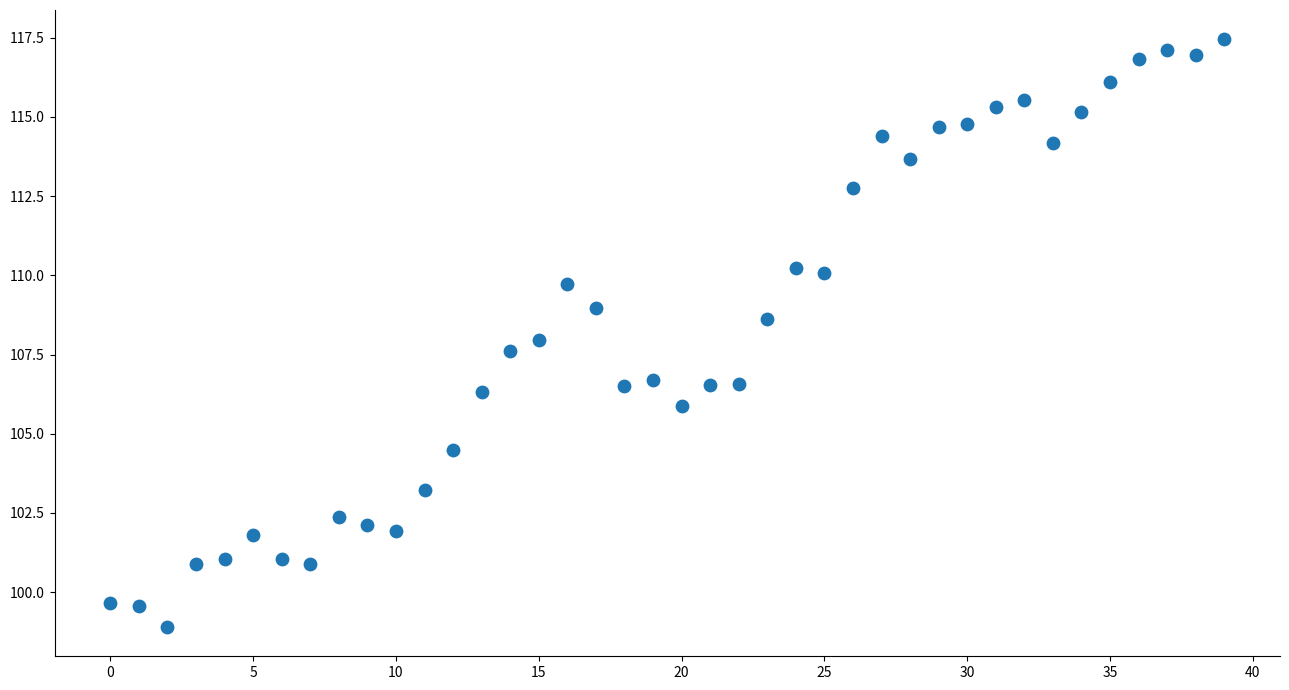

What is the range of Y values (max minus min)?

18.5